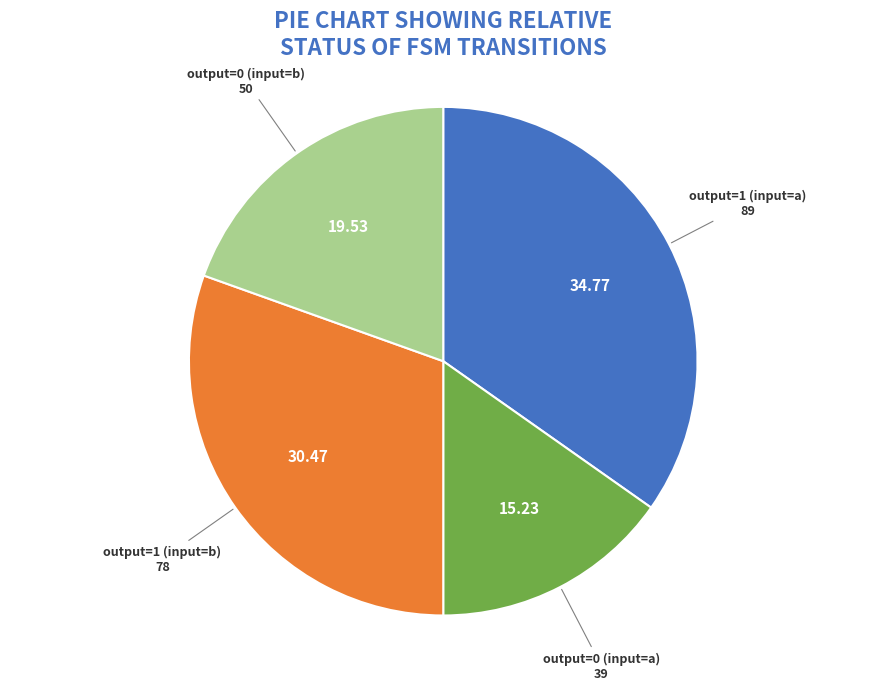

Count the number of slices in the pie.

4